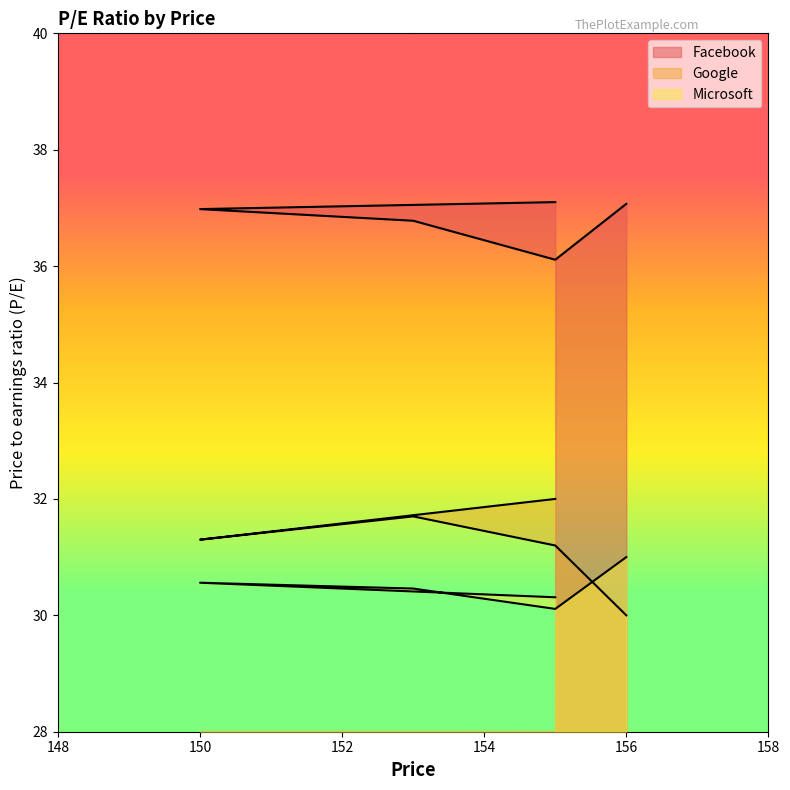

What is the difference between the maximum and second lowest values in the Google series?

0.8